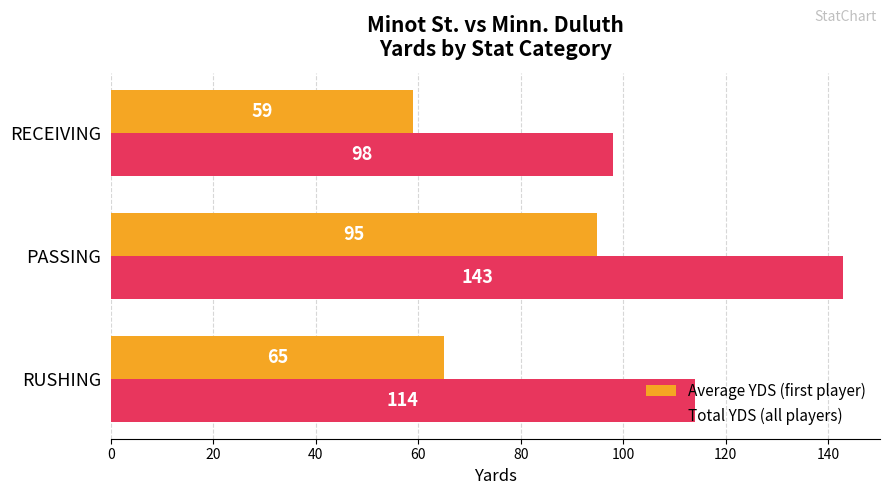

Is it true that Total YDS (all players) equals 182 at RUSHING?

False